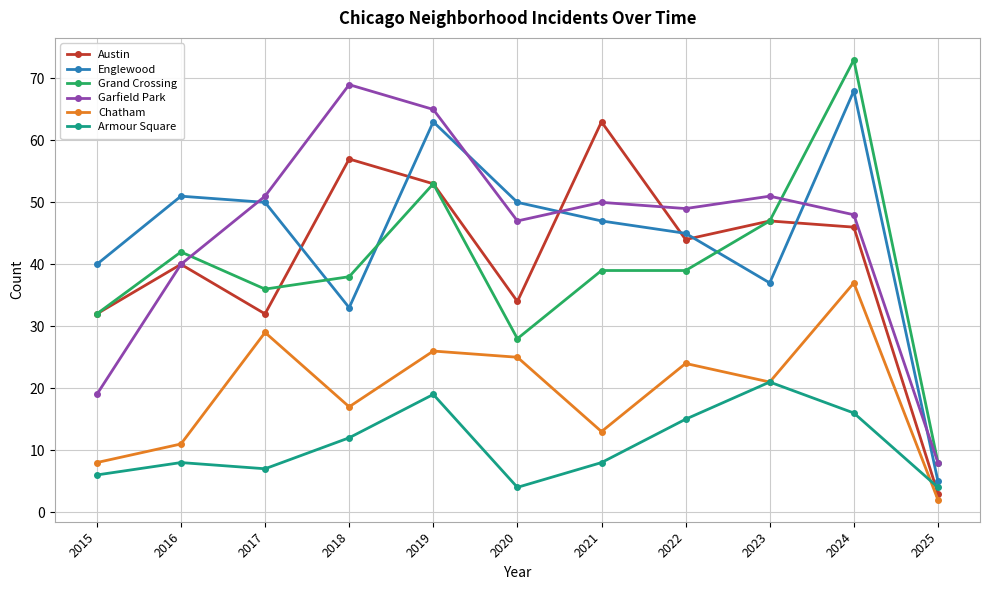

Which category has the highest value in the Englewood series?

2024